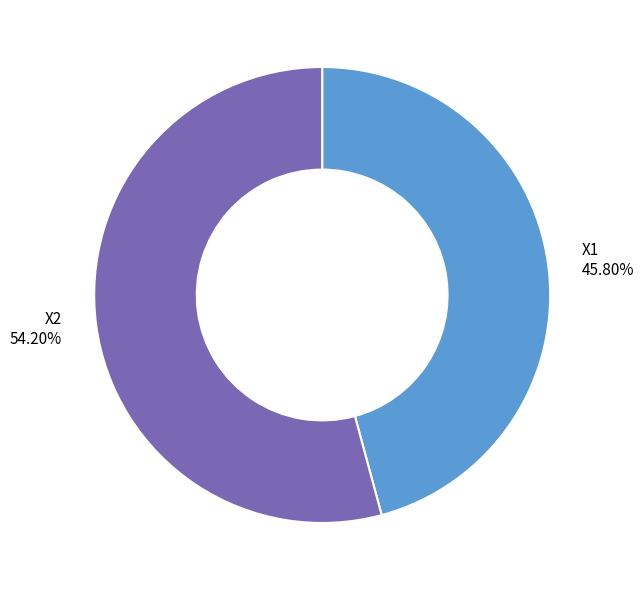

To the nearest percent, what is the difference between the largest and smallest slice percentages?

8%